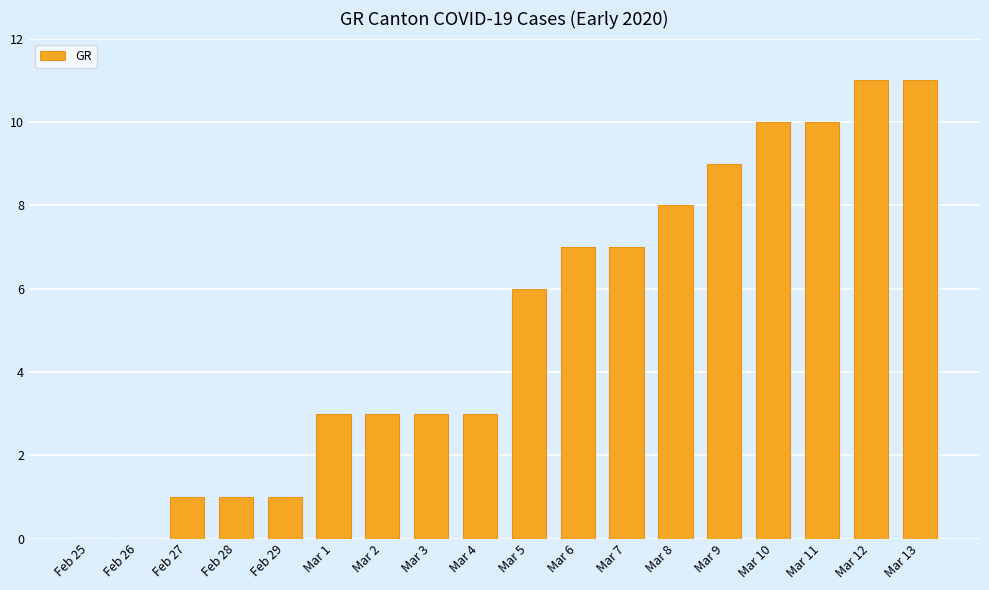

Are the bars horizontal?

No